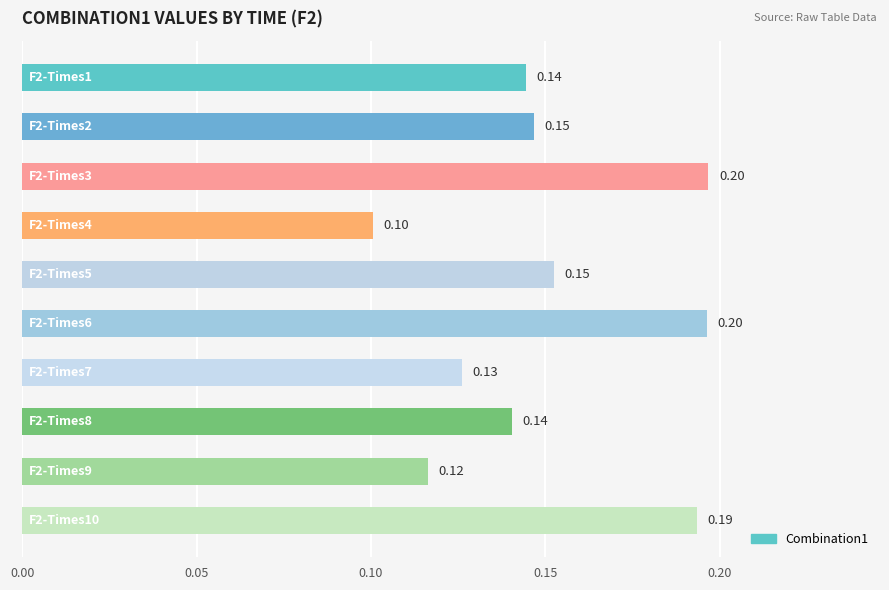

What is the minimum value shown in the chart?

0.1